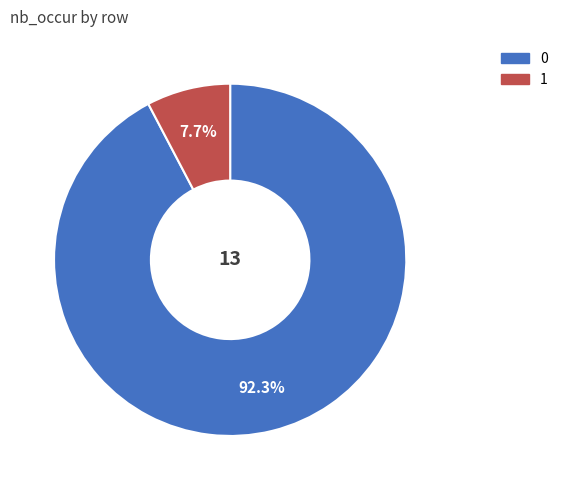

Rank the categories by value from highest to lowest.

0, 1